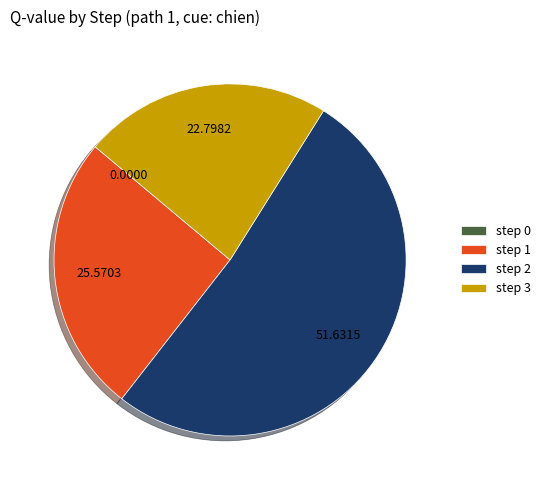

Is there a majority slice in this chart?

Yes